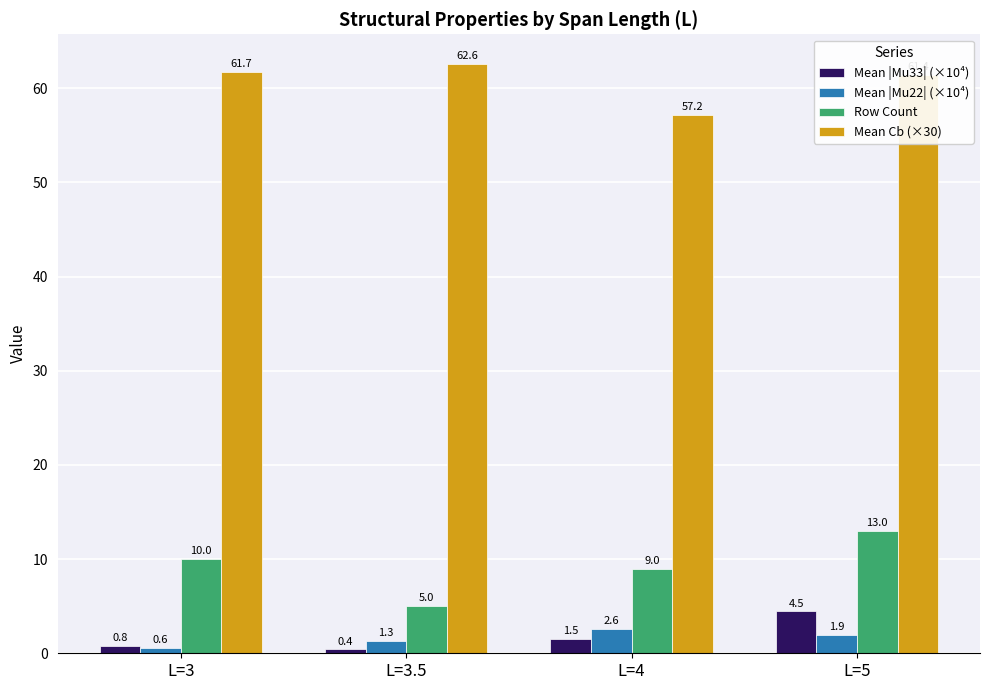

What is the spread (max minus min) of values at L=5?

59.5